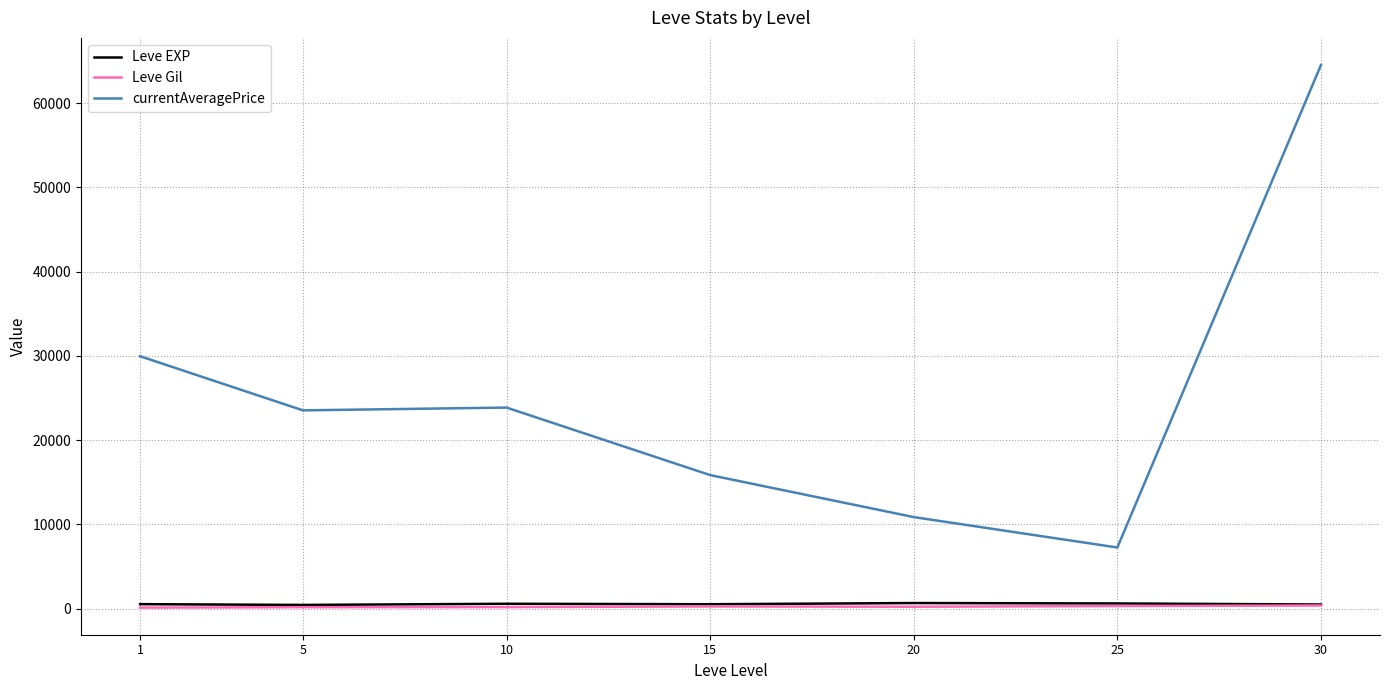

At which category is the sum across all series the highest?

30